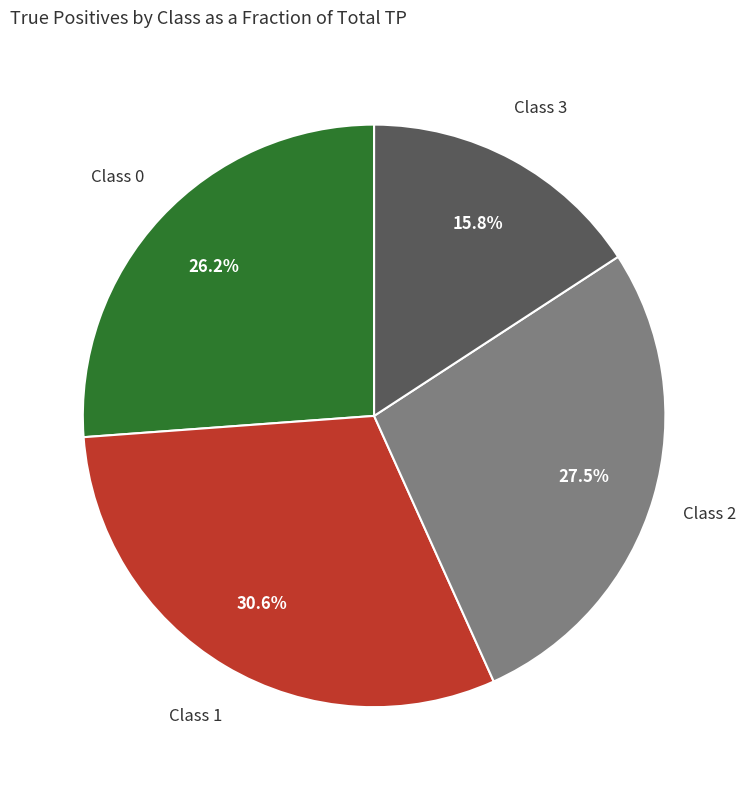

Does any single category account for the majority?

No